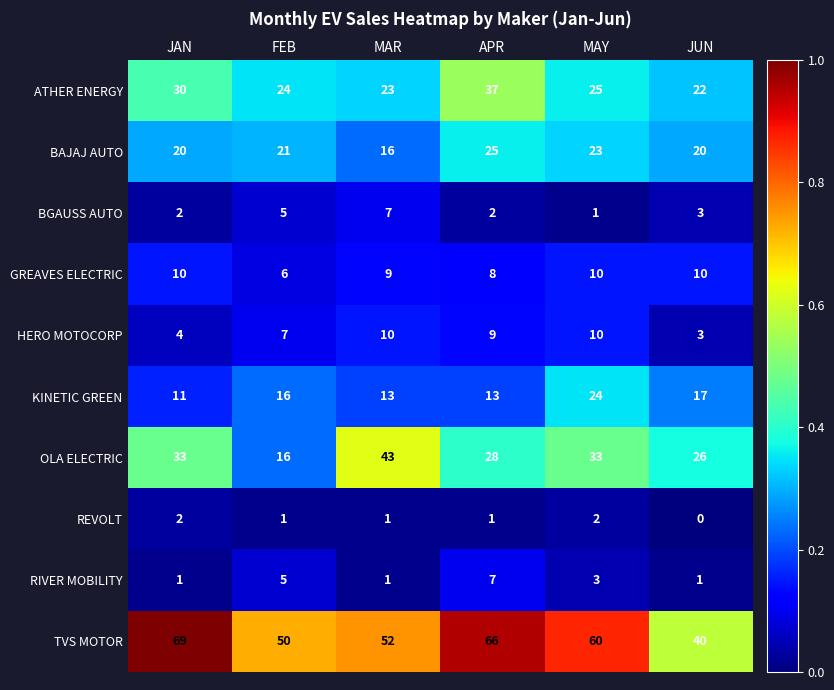

Is it true that BAJAJ AUTO equals 9 at FEB?

False